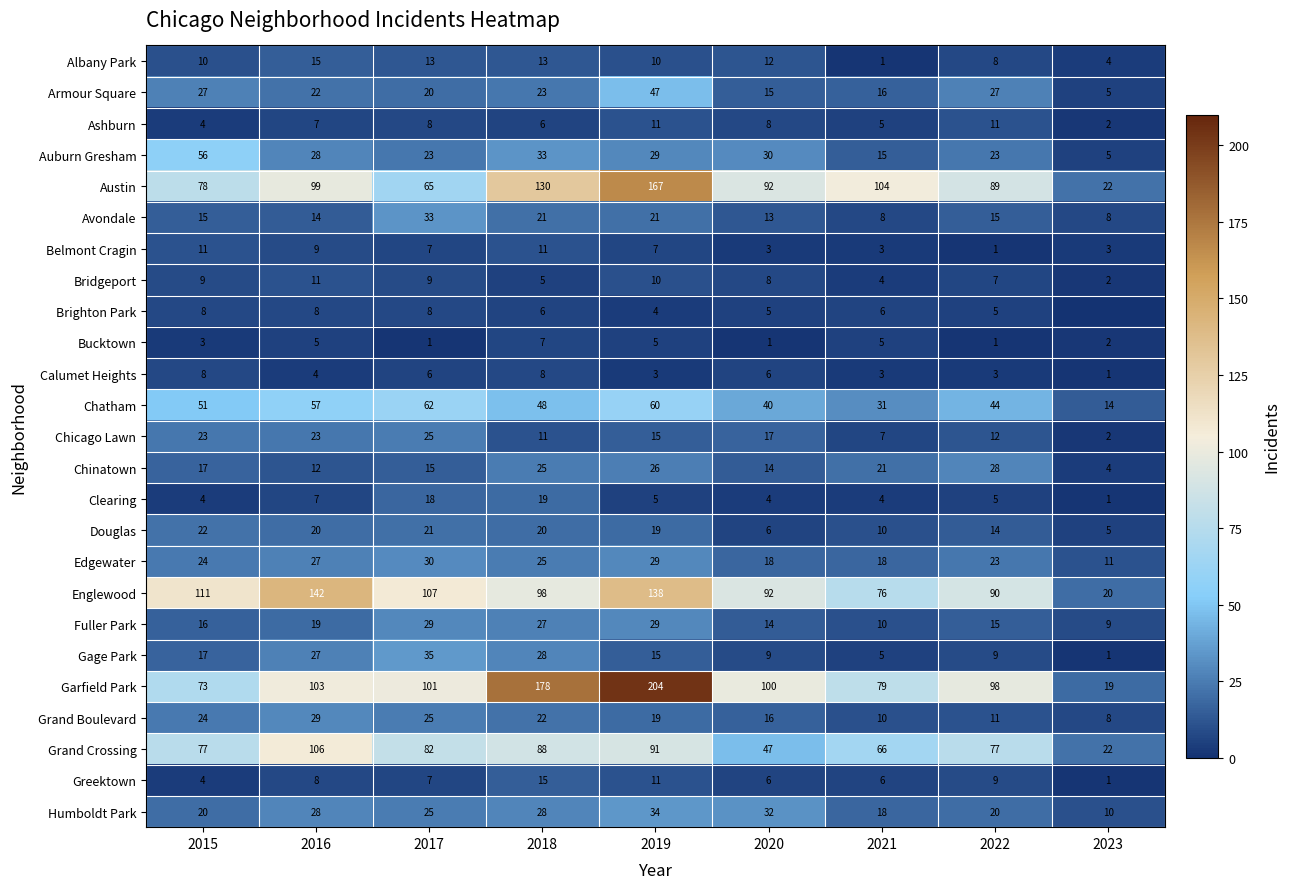

Count the Edgewater values in the range 18 to 27.

6